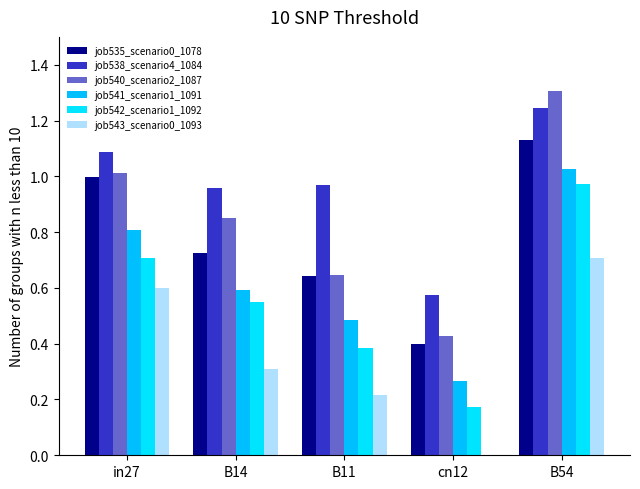

The job543_scenario0_1093 series shows 0.3 at B14. True or false?

True